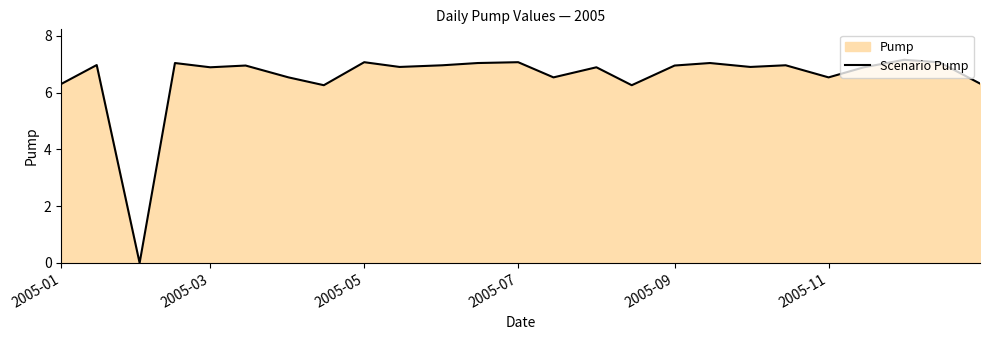

What is the average value?

6.5